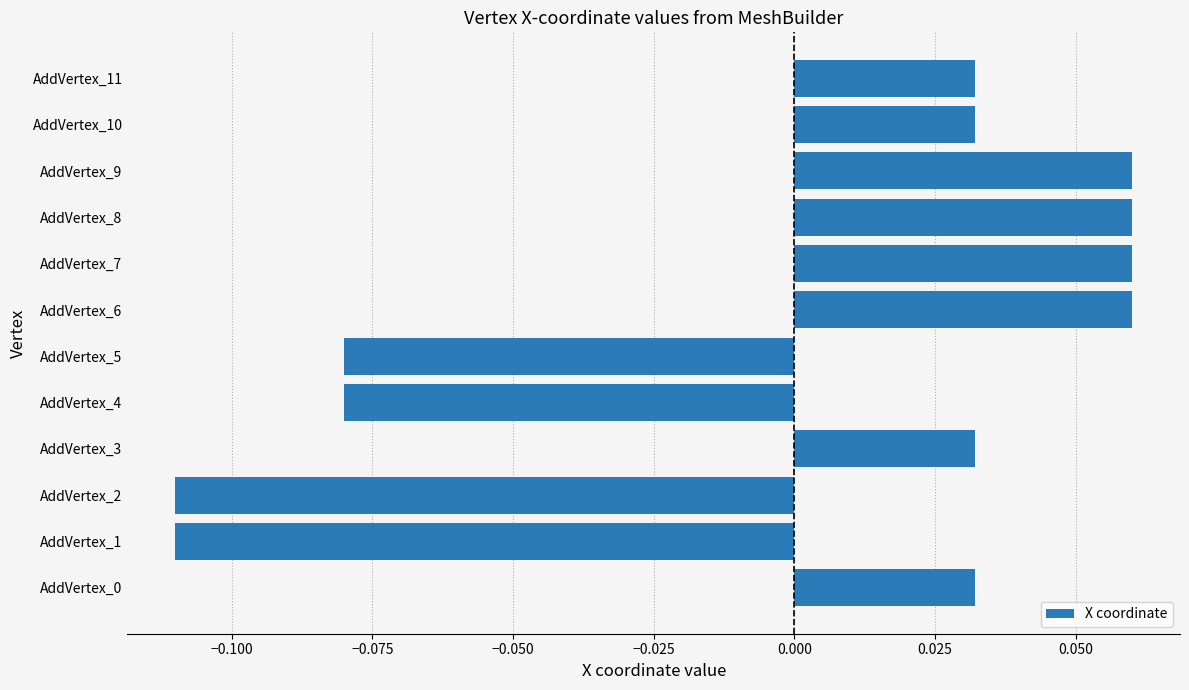

How many bars are there in total?

12